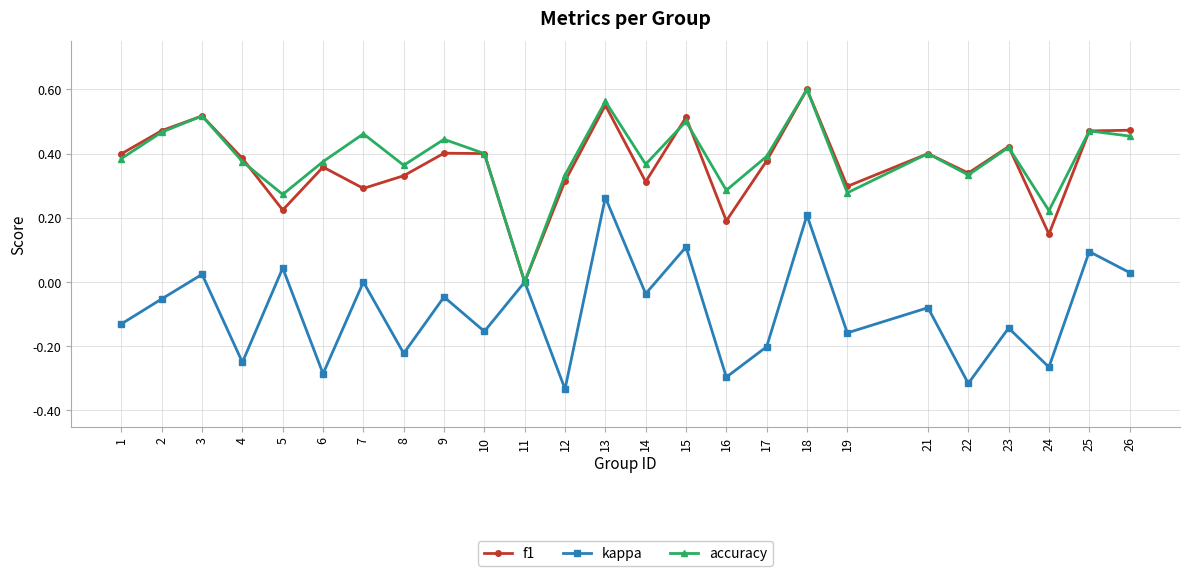

What is the spread (max minus min) of values at 12?

0.7